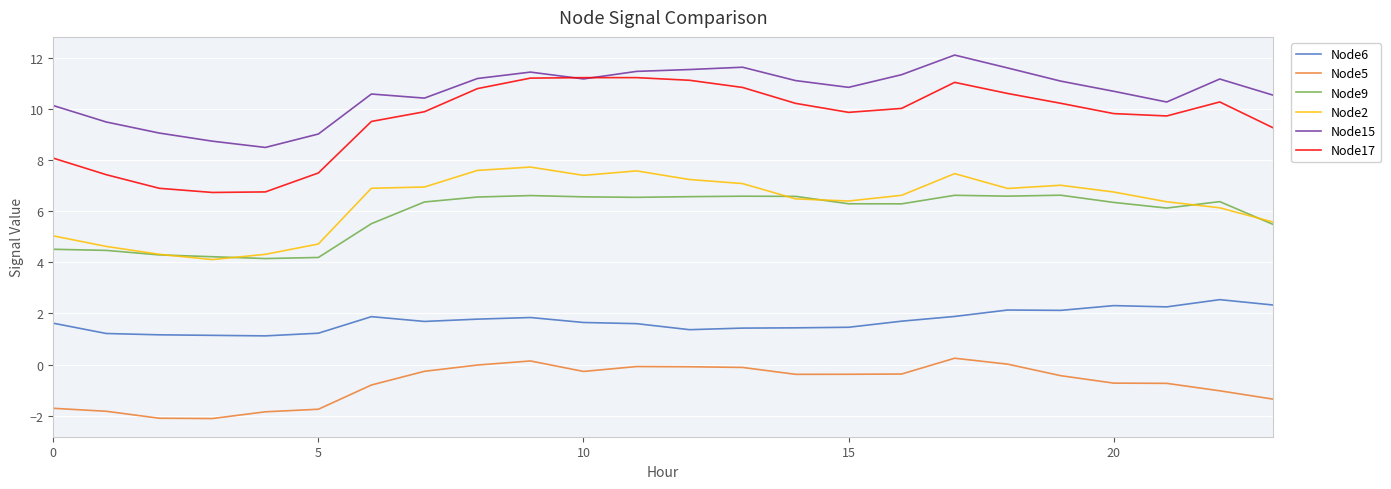

True or false: Node17 and Node6 cross at least once.

False